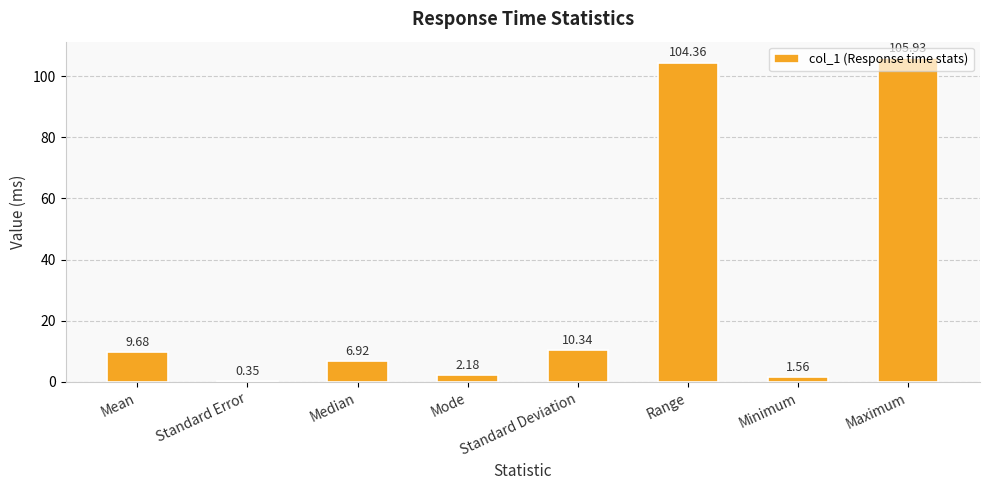

Which has a higher value, Range or Mean?

Range